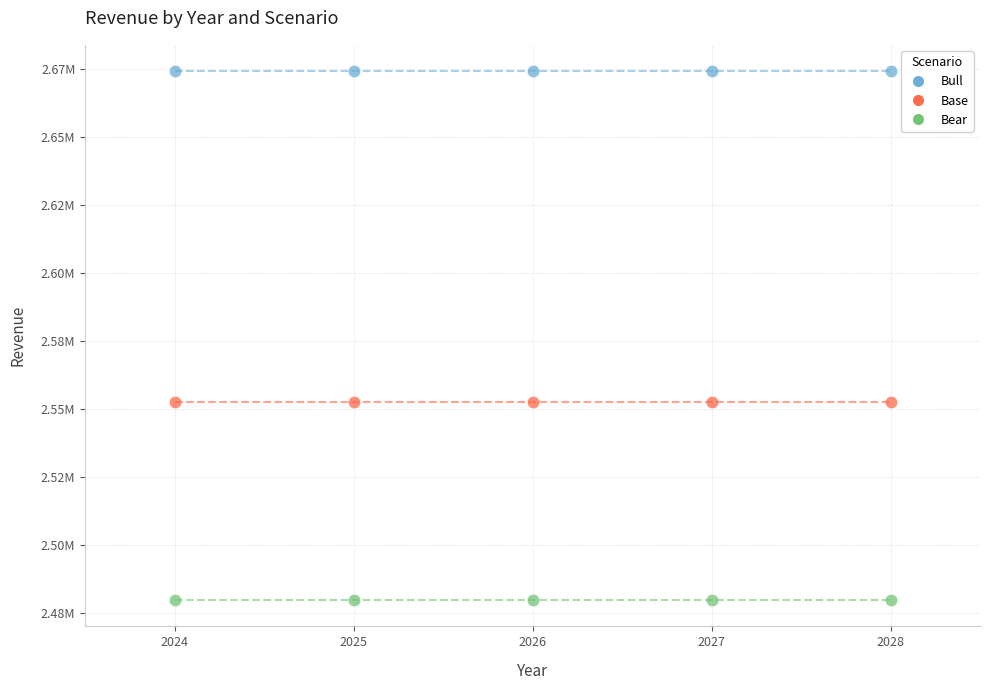

What are all the series names shown in the legend?

Bull, Base, Bear